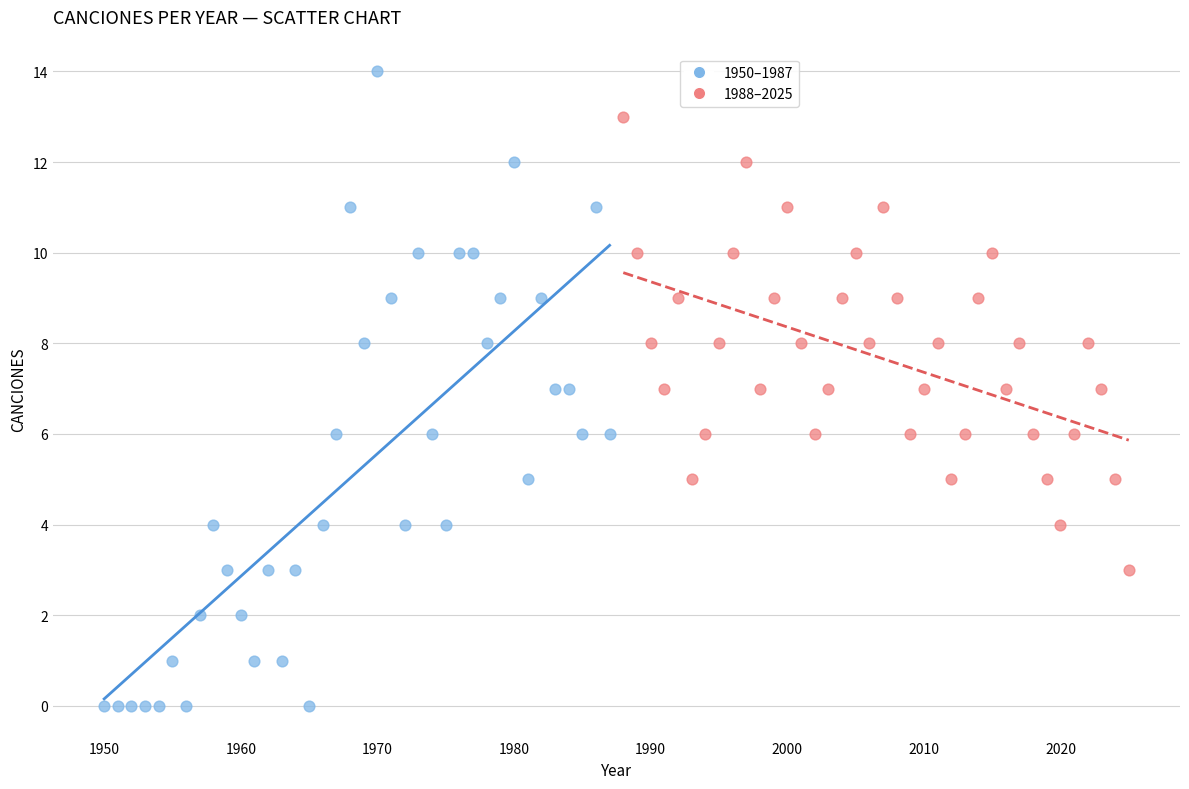

Which series contains the lowest Y value?

1950–1987